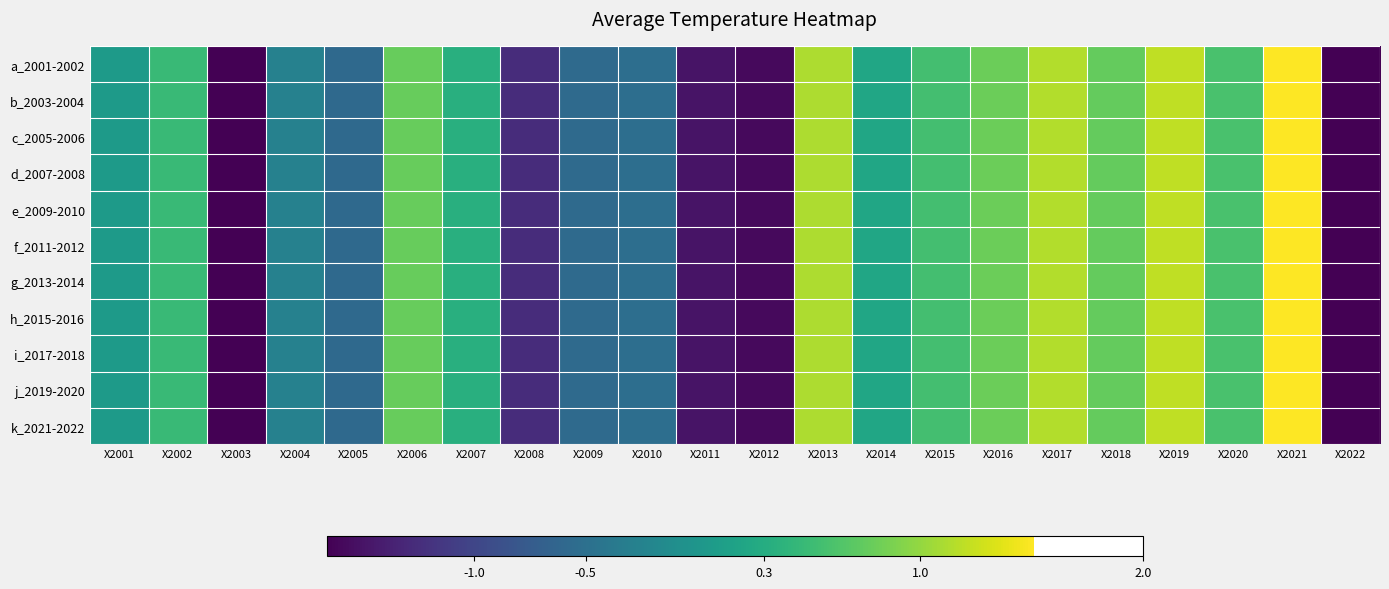

Which category has the highest value across all series?

X2021